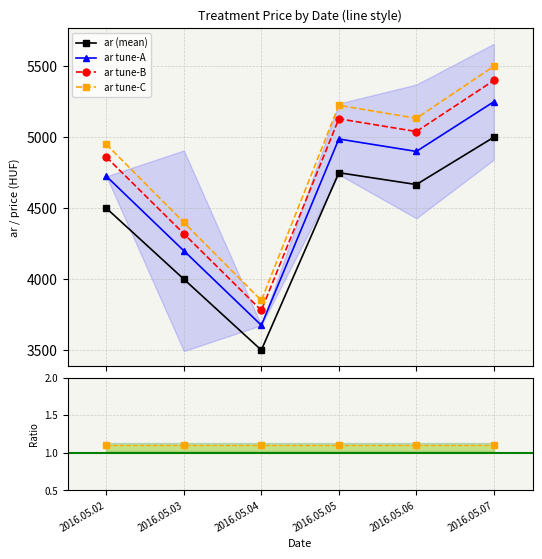

Where is ar tune-A nearest to the value 4462?

2016.05.03